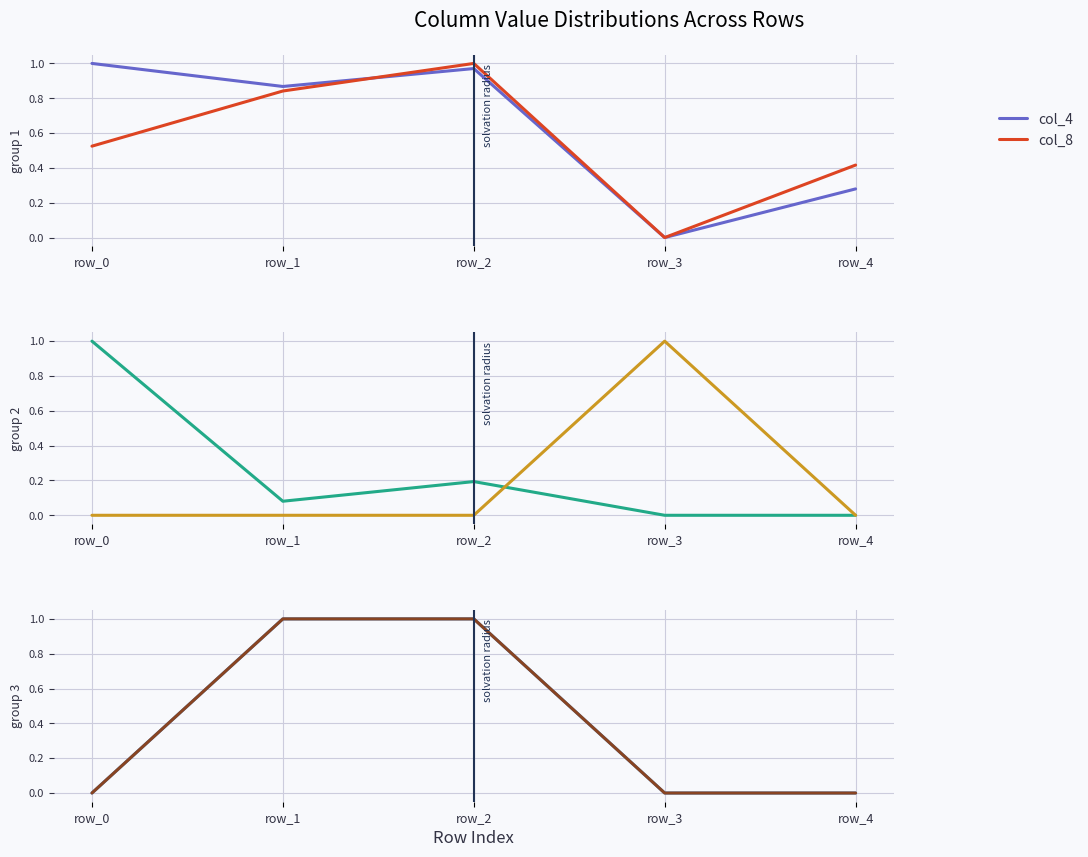

Does the chart have visible grid lines?

Yes